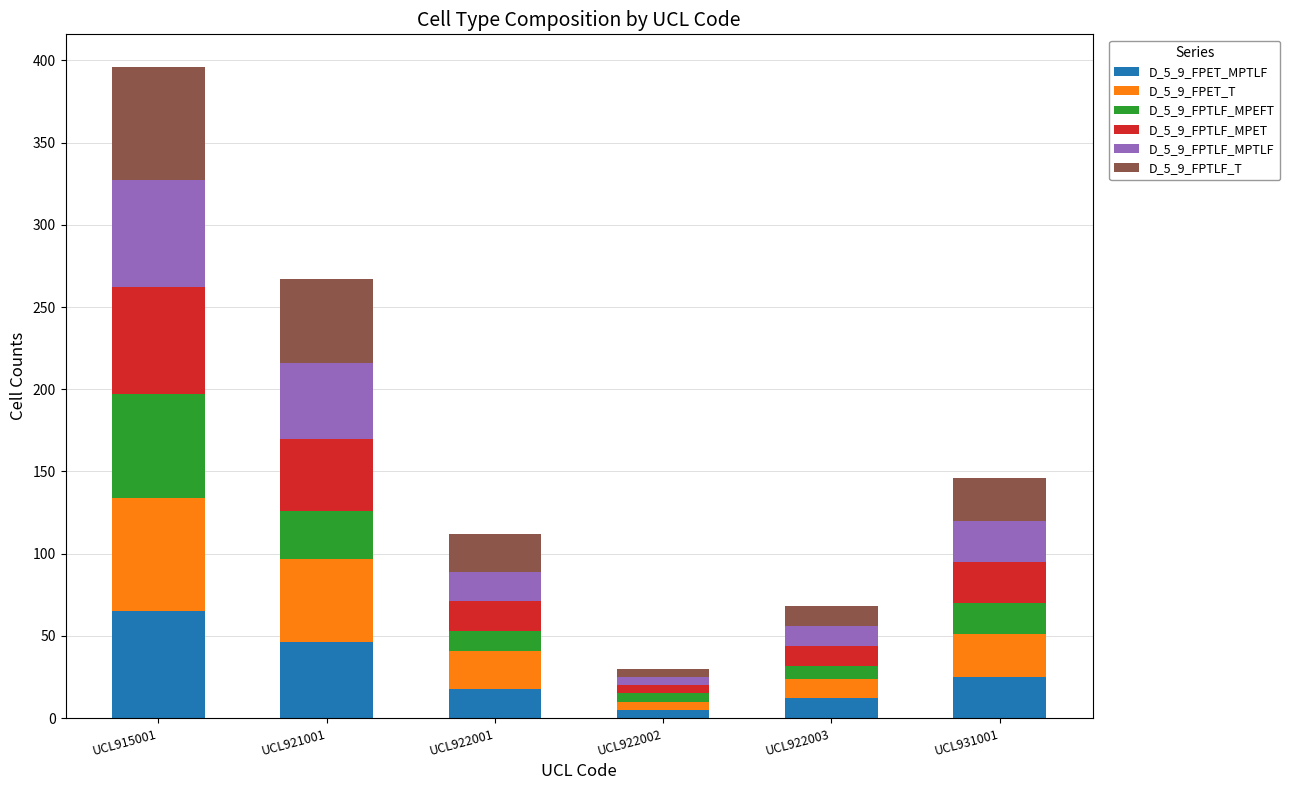

What are all the series names shown in the legend?

D_5_9_FPET_MPTLF, D_5_9_FPET_T, D_5_9_FPTLF_MPEFT, D_5_9_FPTLF_MPET, D_5_9_FPTLF_MPTLF, D_5_9_FPTLF_T